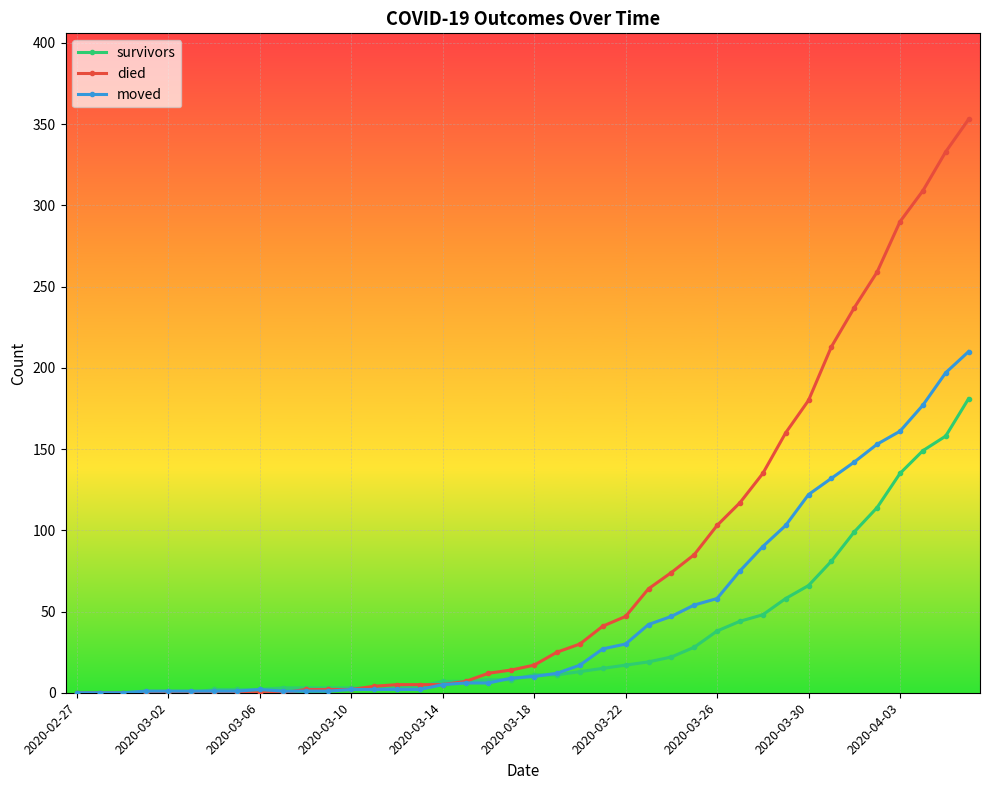

True or false: moved has more than 0 interior local peaks.

True